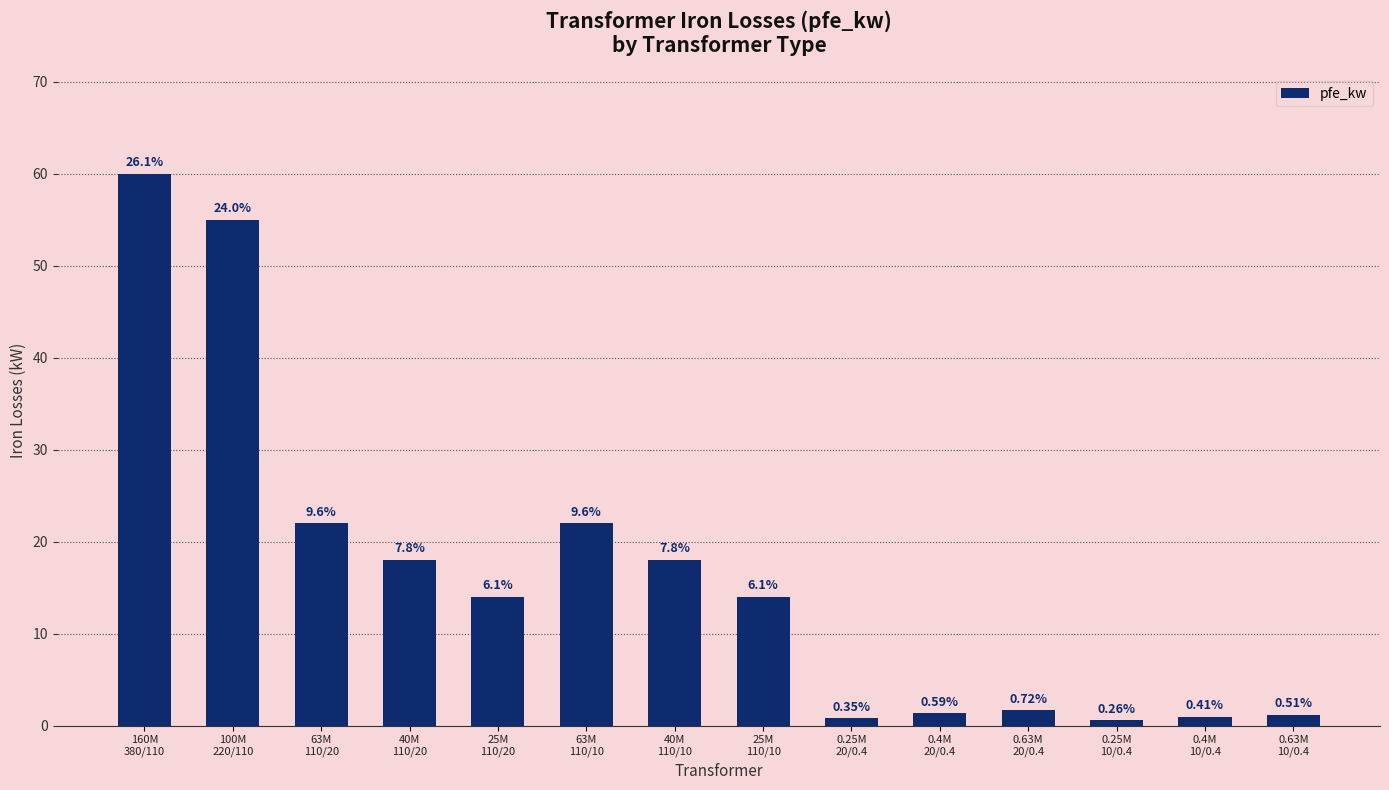

What position from the right is 0.25M
10/0.4?

3